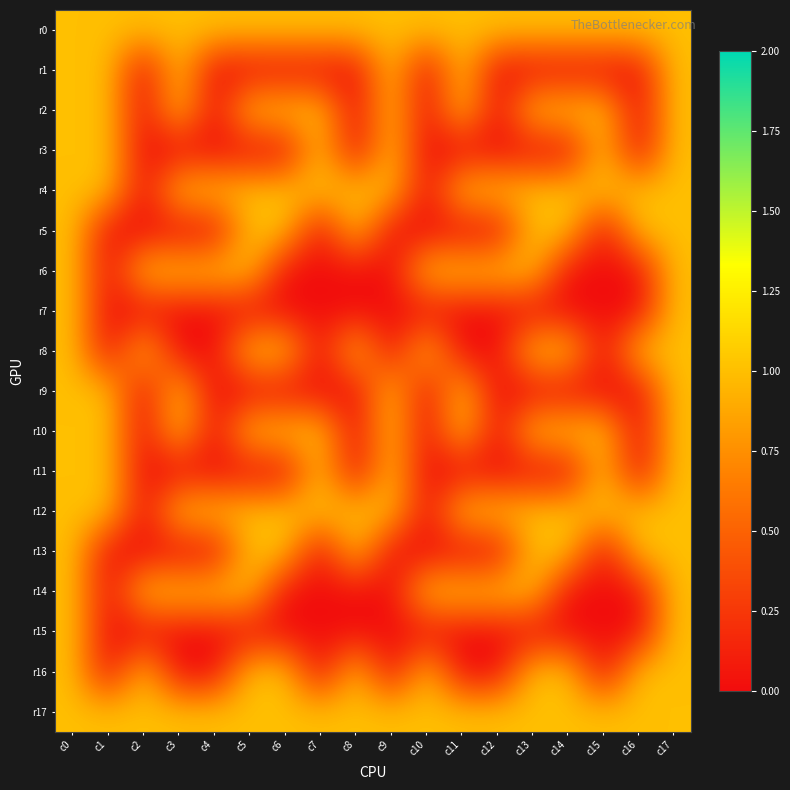

How many data points does each series have?

18